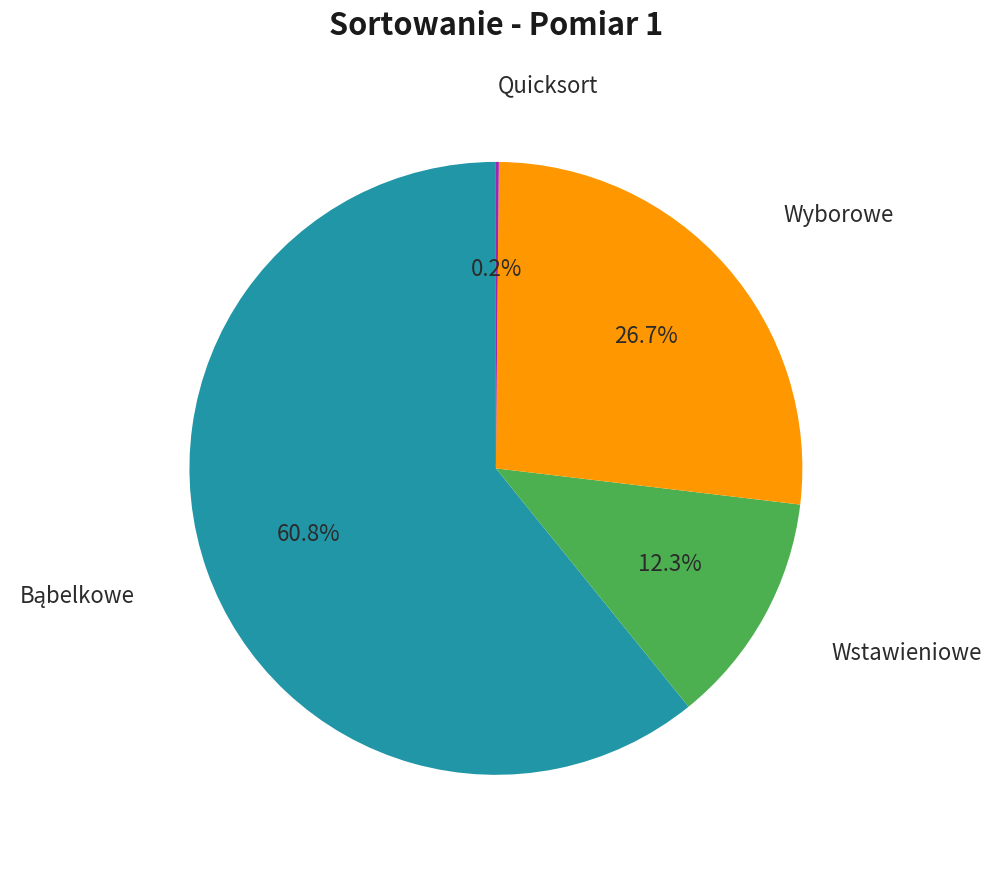

Is there a majority slice in this chart?

Yes